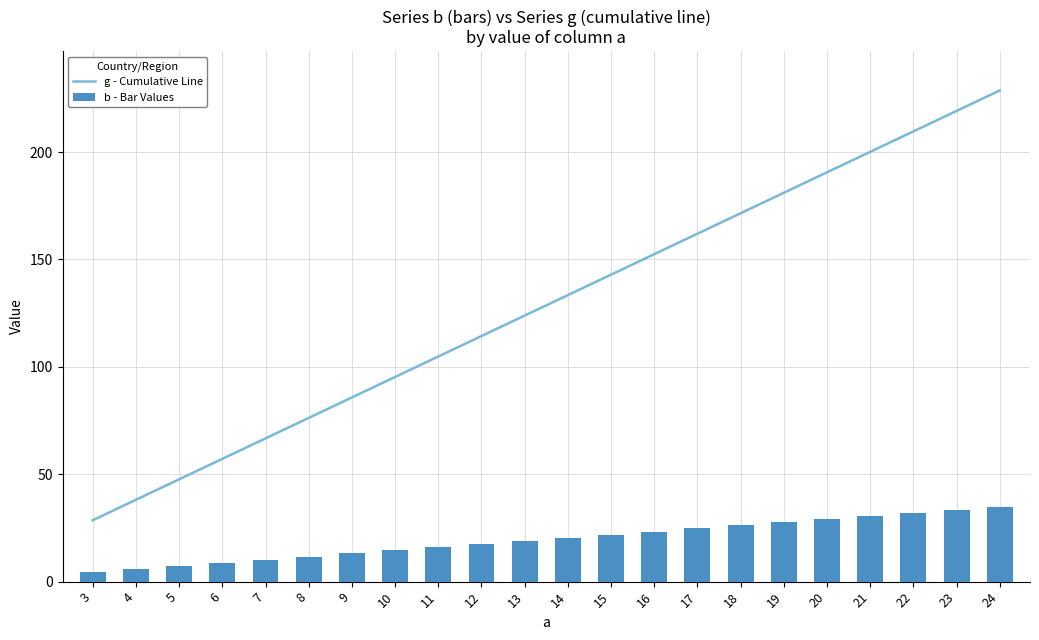

How many data points in b - Bar Values are less than 20?

11